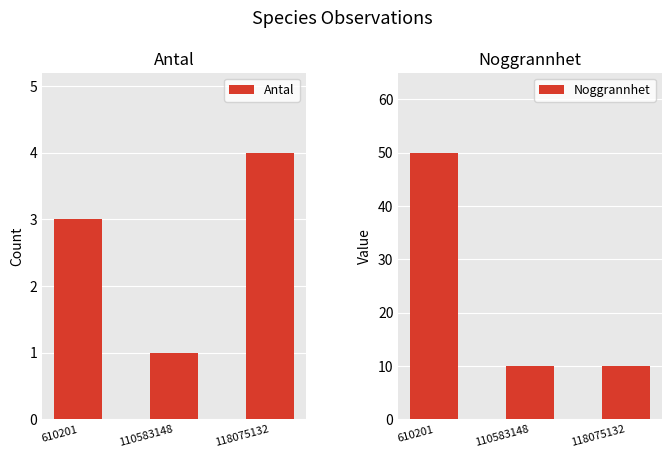

What is the difference between the highest and lowest values at 110583148?

9